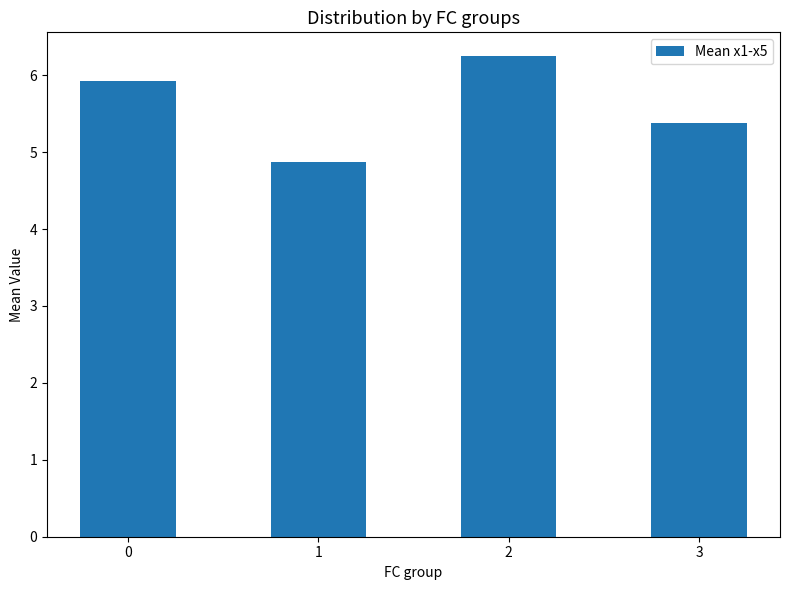

What is the ratio of the value at 2 to the value at 3?

1.2